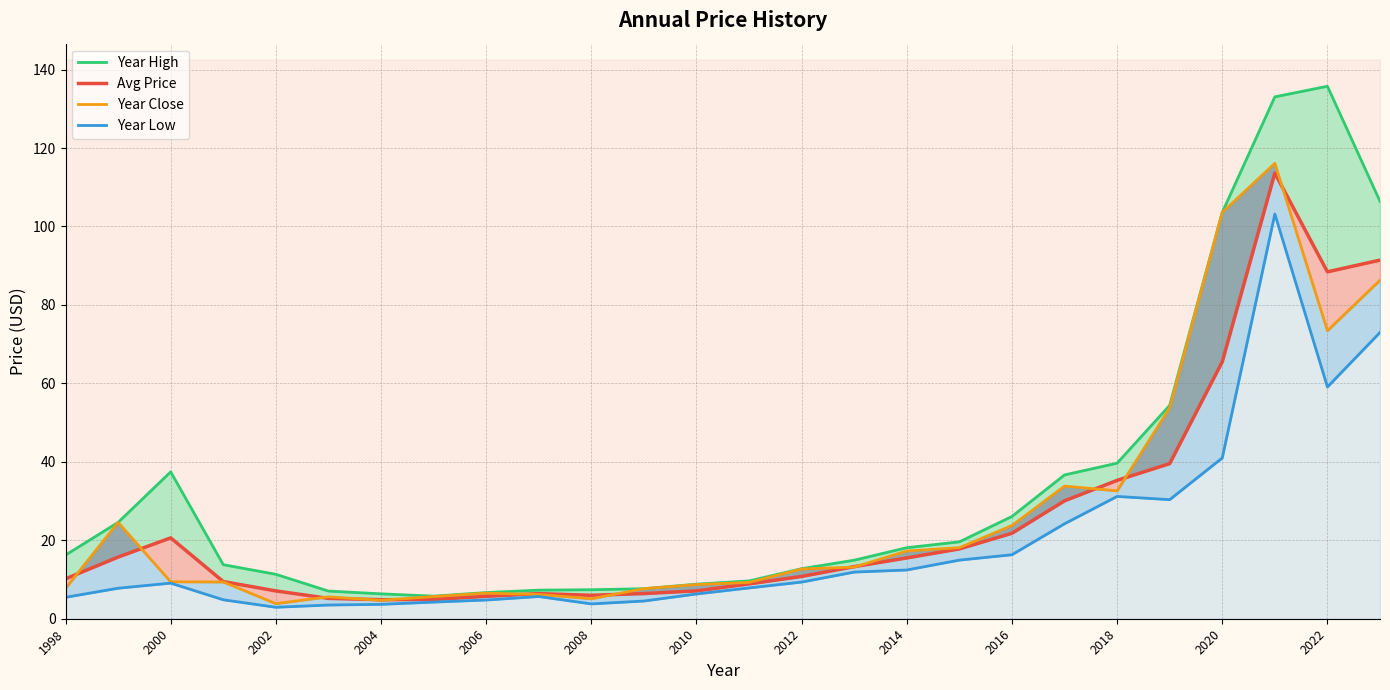

At 2006, list the series in order from smallest to largest.

year_low, price, year_close, year_high